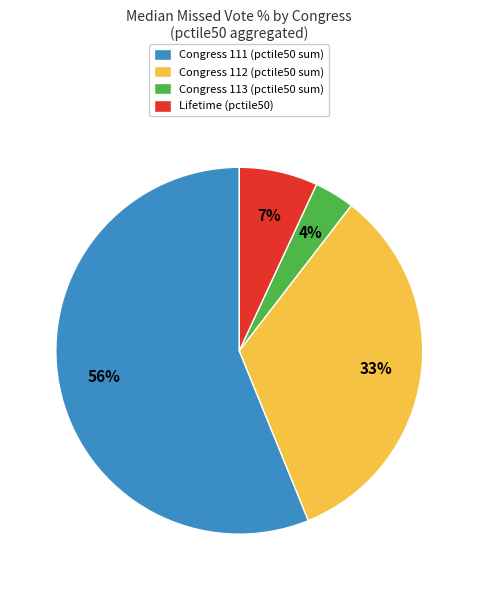

To the nearest percent, what is the average slice percentage?

25%